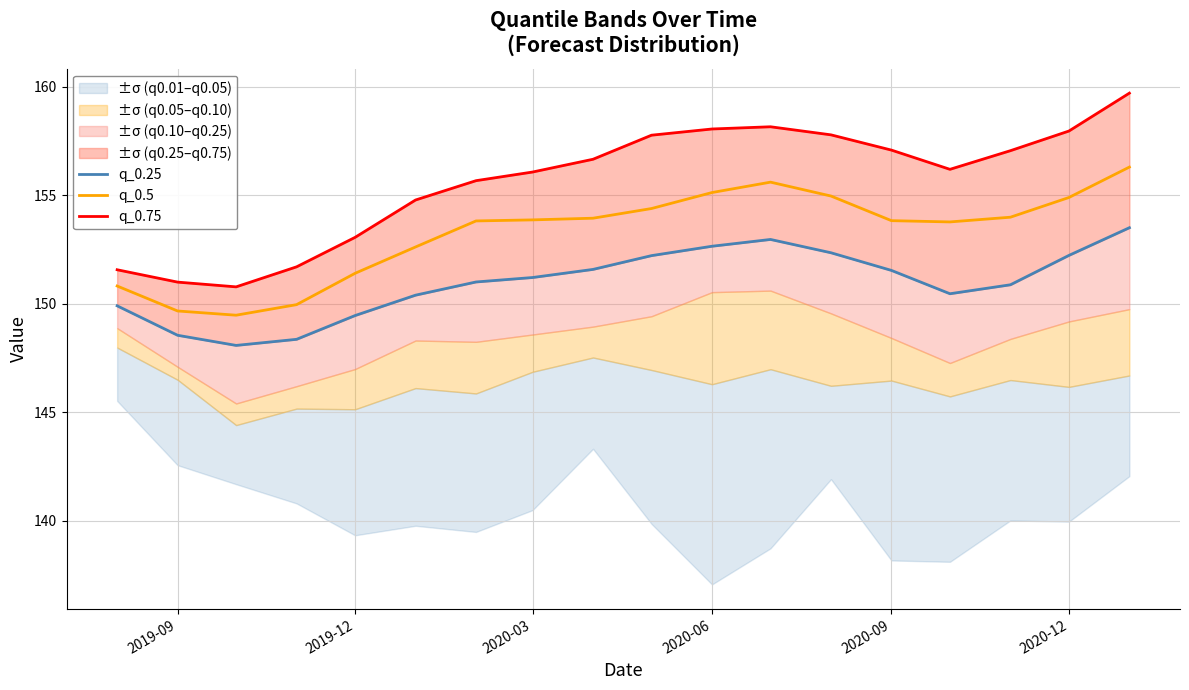

What is the maximum value for q_0.5?

156.3